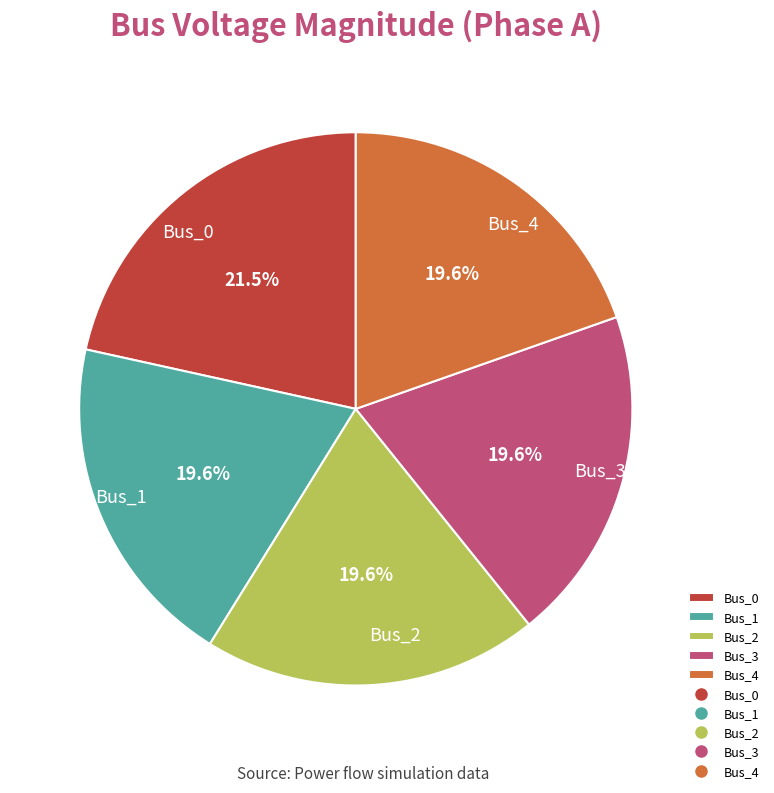

What is the total percentage of Bus_3 and Bus_4?

39.2%